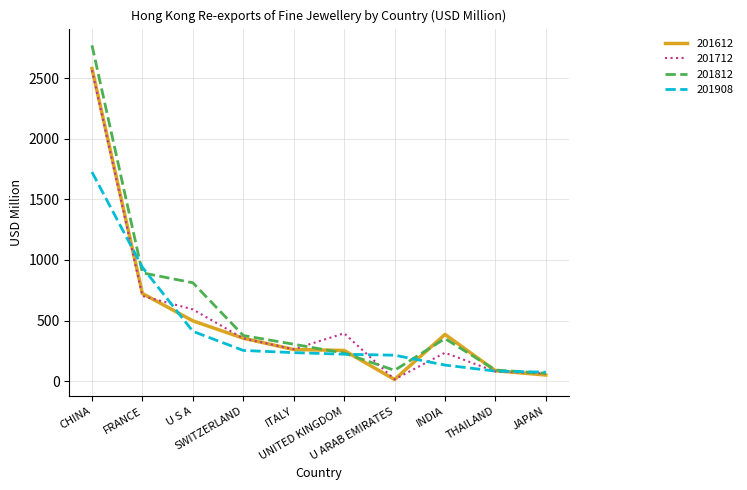

Which series has the largest range (max minus min)?

201812